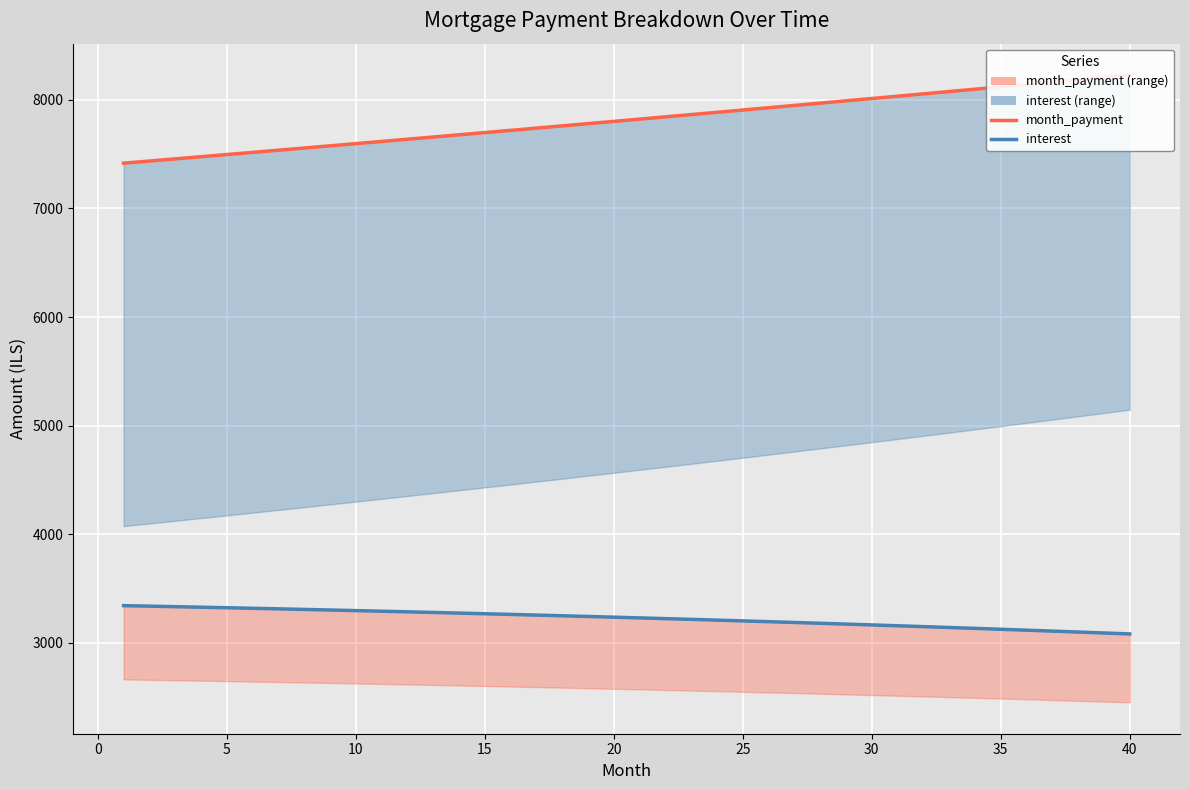

Rank the series by their maximum value, from lowest to highest.

interest line, month_payment line